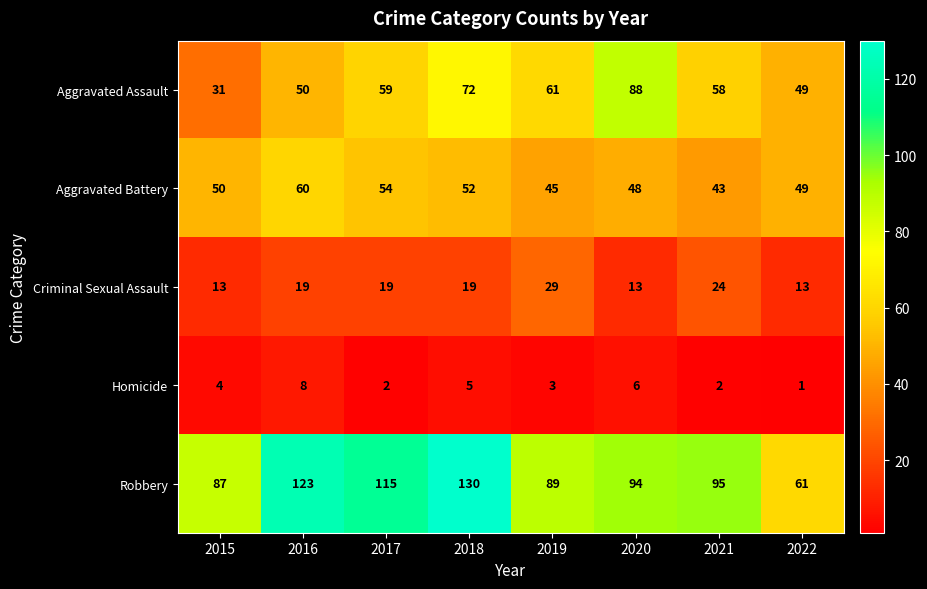

How many values in the Aggravated Assault series are below 59?

4